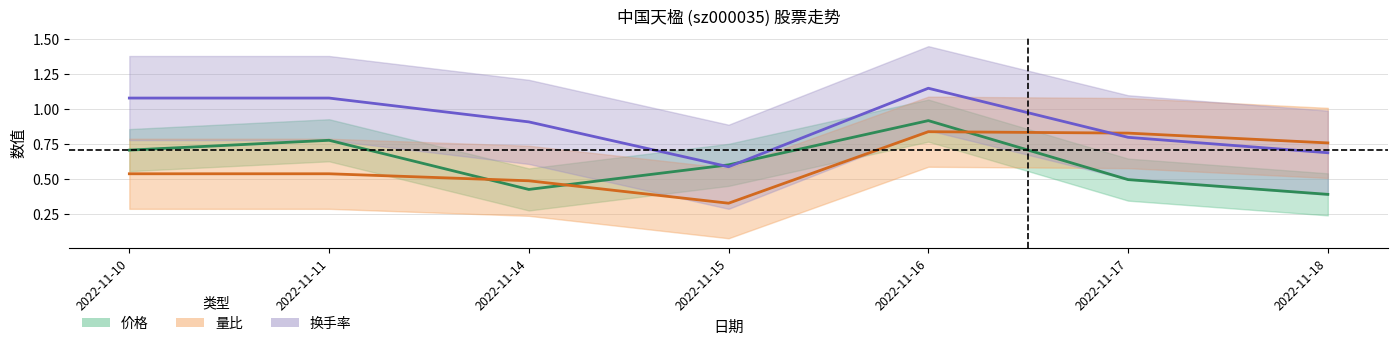

How many lines are shown in the chart?

3